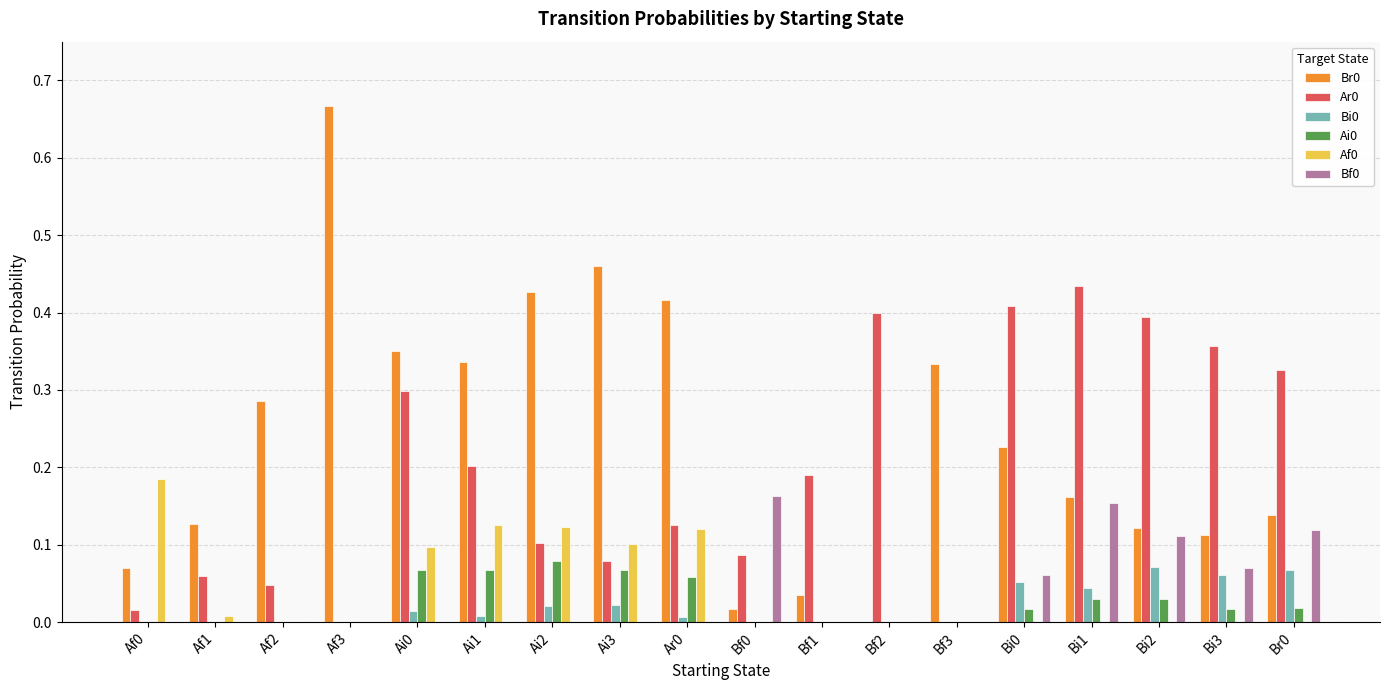

What is the sum of all Br0 values?

4.3